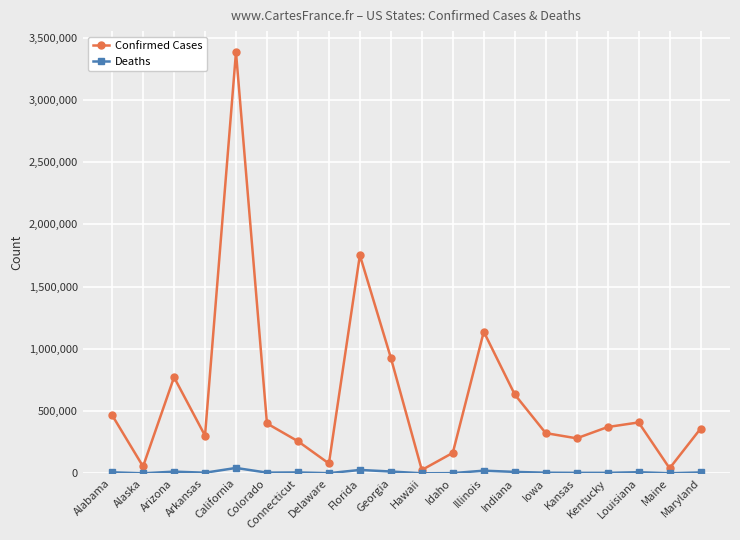

Where does the Deaths series first go above 7185?

Alabama